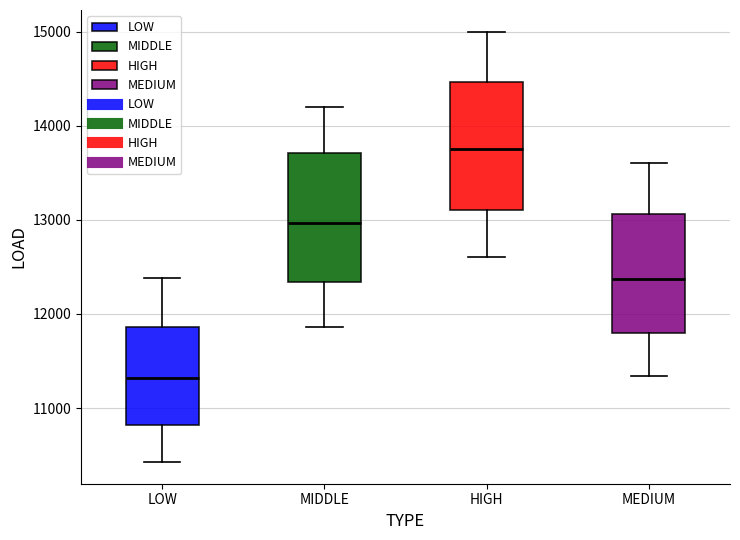

Reading left to right, read every box against the y-axis: the position of its median line, the range the box covers, and the ends of its whiskers. The values are not printed on the chart, so give them approximately, as read against the axis.

LOW: median 11300, box 10800 to 11900, whiskers 10400 to 12400
MIDDLE: median 13000, box 12300 to 13700, whiskers 11900 to 14200
HIGH: median 13800, box 13100 to 14500, whiskers 12600 to 15000
MEDIUM: median 12400, box 11800 to 13100, whiskers 11300 to 13600